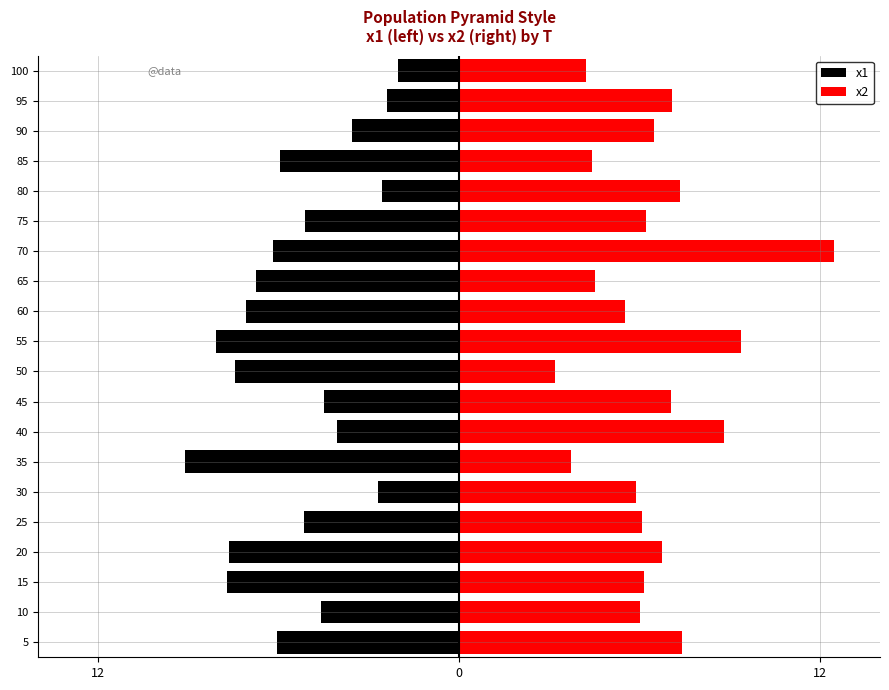

Is it true that x2 equals 5.0 at 50?

False